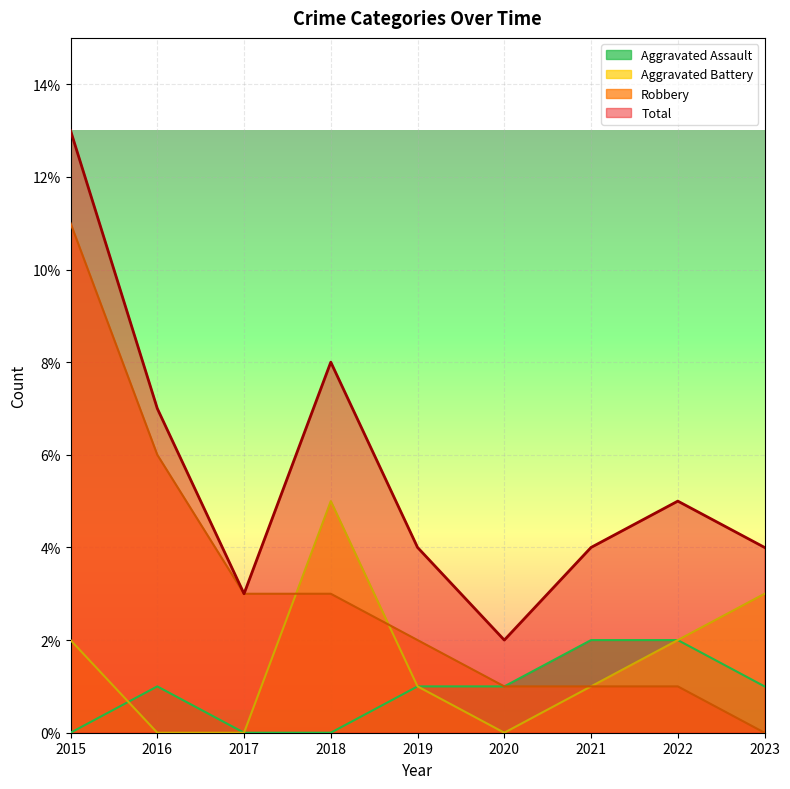

Reading right to left, list all the values displayed in this chart.

Aggravated Assault: 1	2	2	1	1	0	0	1	0
Aggravated Battery: 3	2	1	0	1	5	0	0	2
Robbery: 0	1	1	1	2	3	3	6	11
Total: 4	5	4	2	4	8	3	7	13